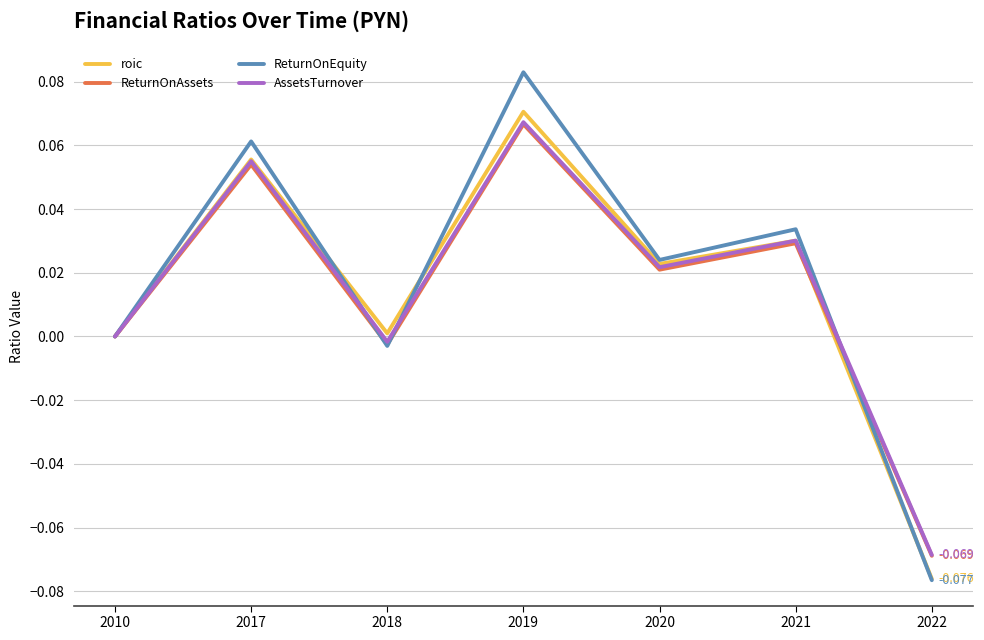

Which category has the highest value in the ReturnOnEquity series?

2019